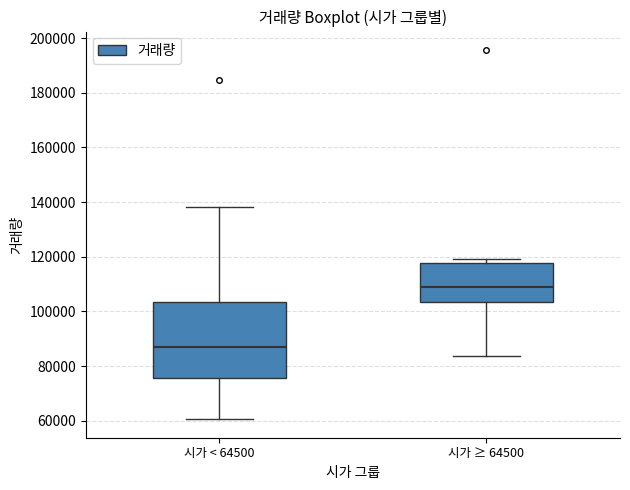

Reading left to right, read every box against the y-axis: the position of its median line, the range the box covers, and the ends of its whiskers. The values are not printed on the chart, so give them approximately, as read against the axis.

시가 < 64500: median 88000, box 76000 to 104000, whiskers 60000 to 138000
시가 ≥ 64500: median 108000, box 104000 to 118000, whiskers 84000 to 120000